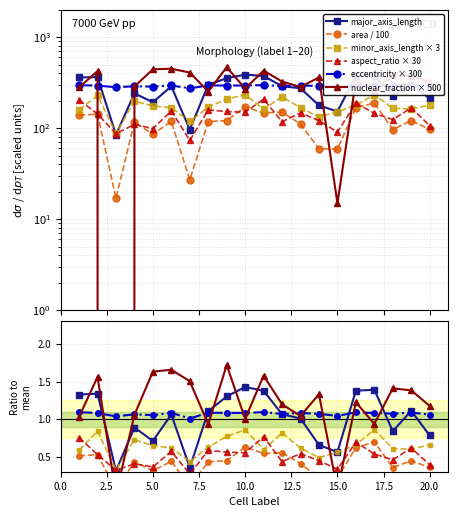

At which label is eccentricity closest to 285?

5